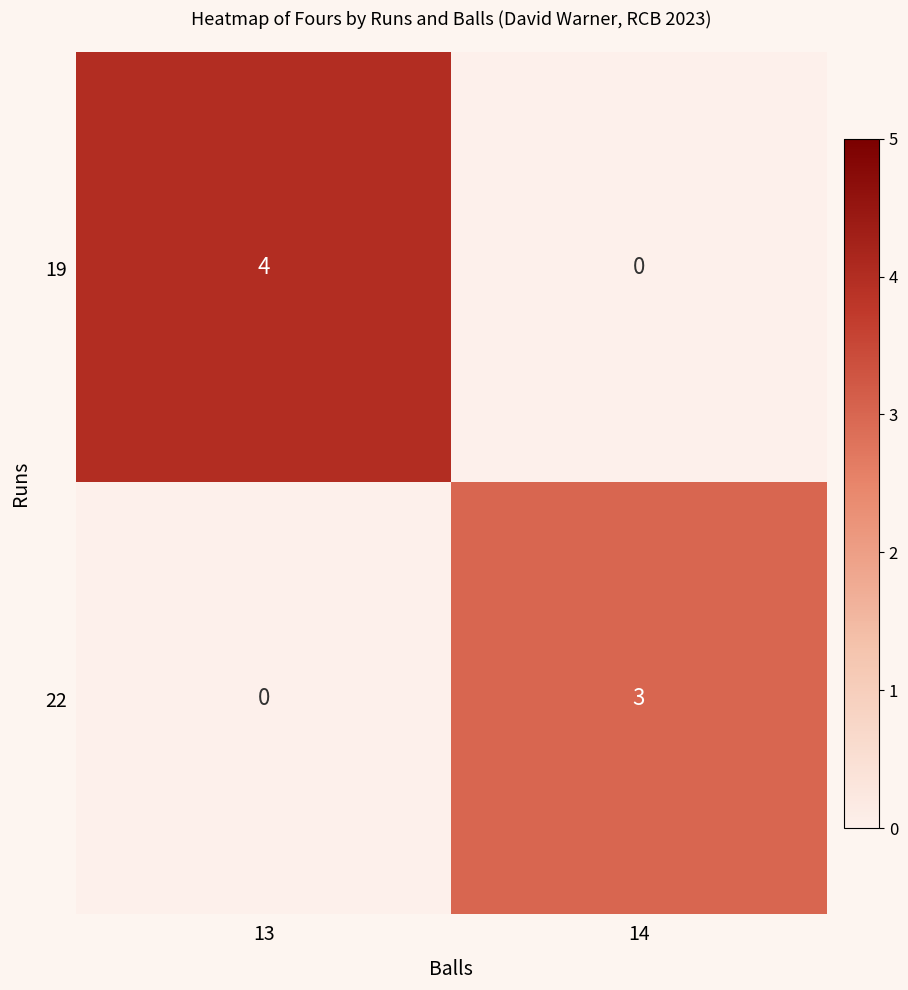

List the series in order of their overall mean, lowest first.

22, 19